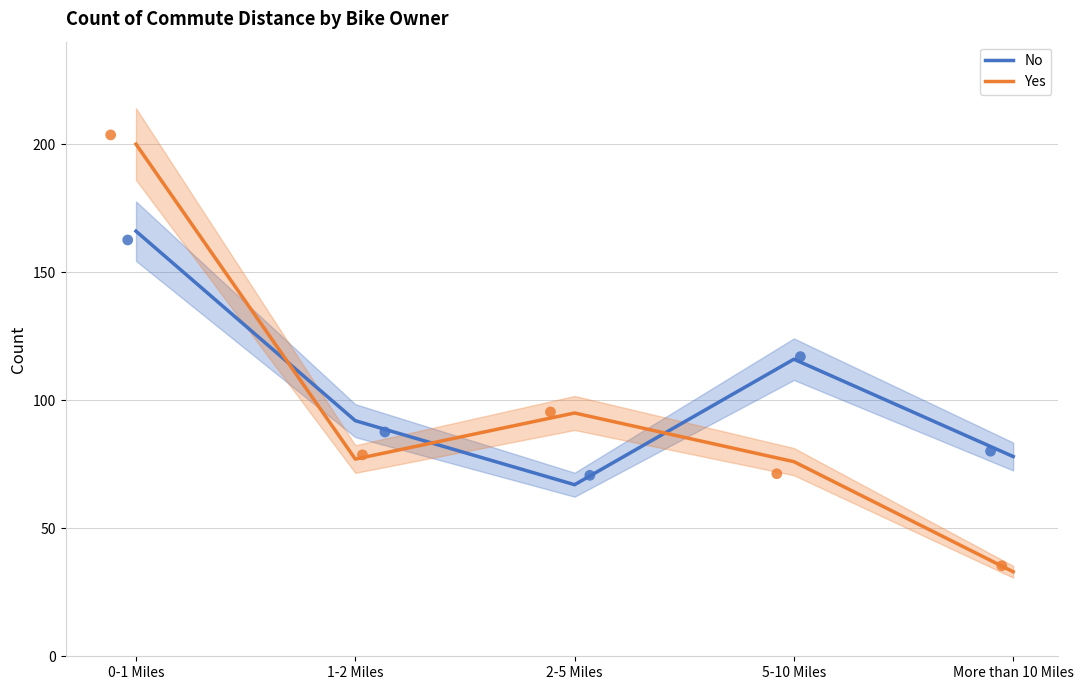

Which series has the largest total across all categories?

No